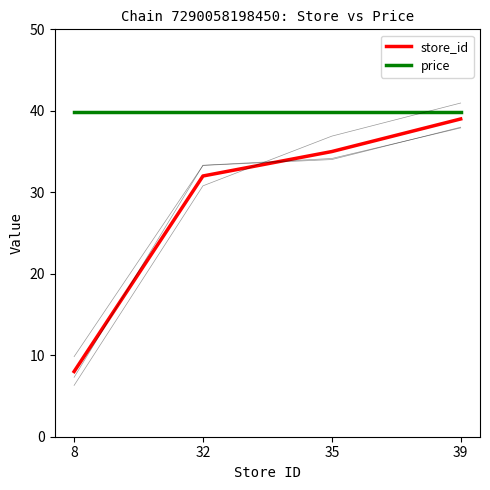

List the series in order of their overall mean, lowest first.

store_id, price